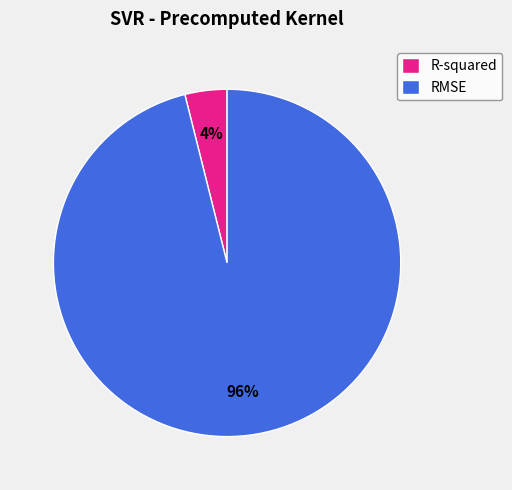

Combined, do R-squared and RMSE account for over 50%?

Yes